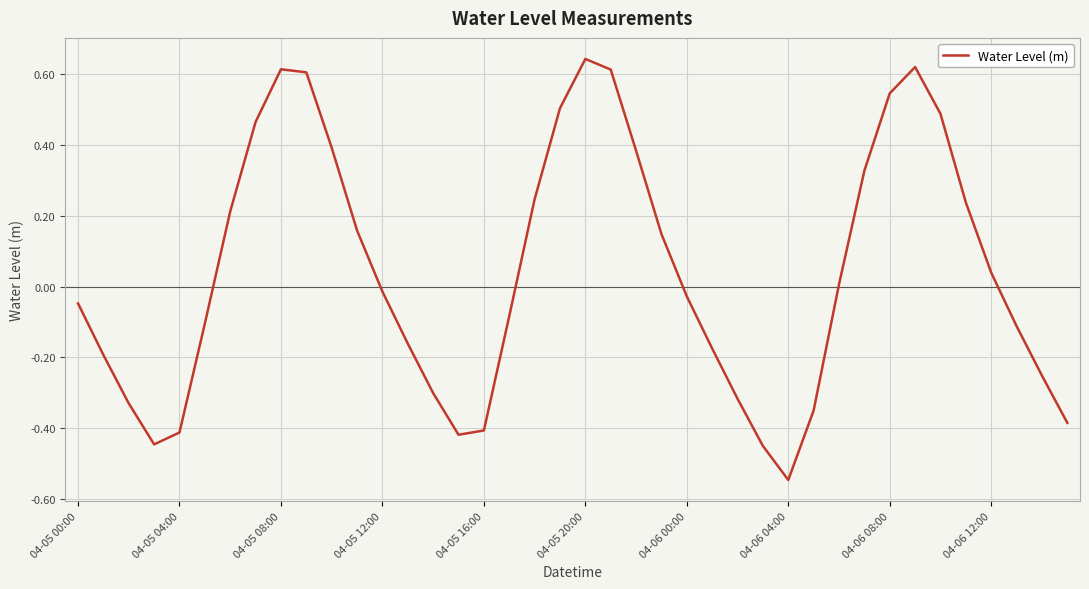

What is the difference between the maximum and minimum values?

1.2